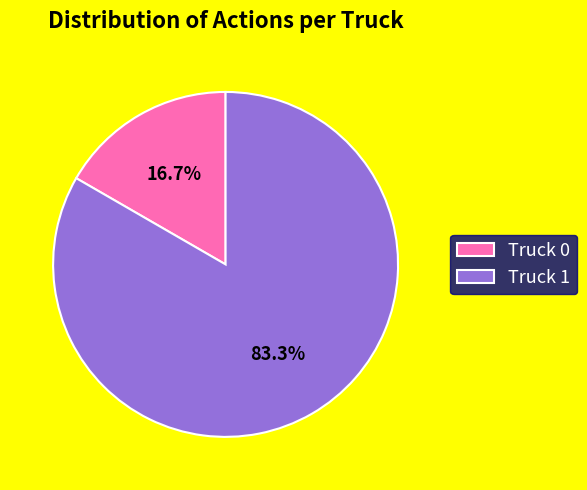

To the nearest percent, what is the average slice percentage?

50%